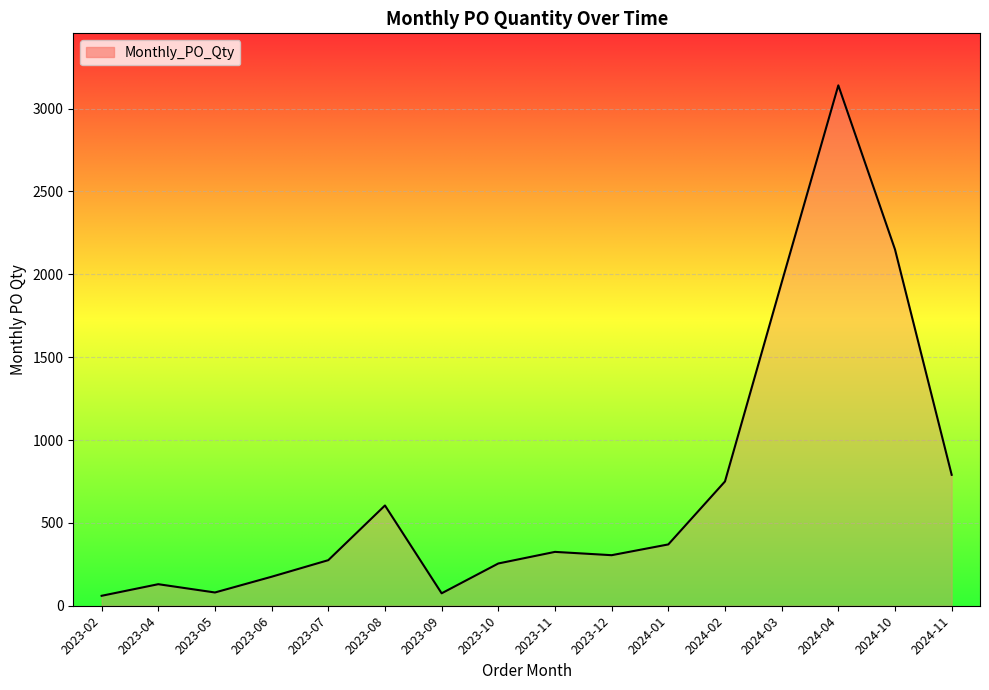

What is the difference between the maximum and minimum values?

3080